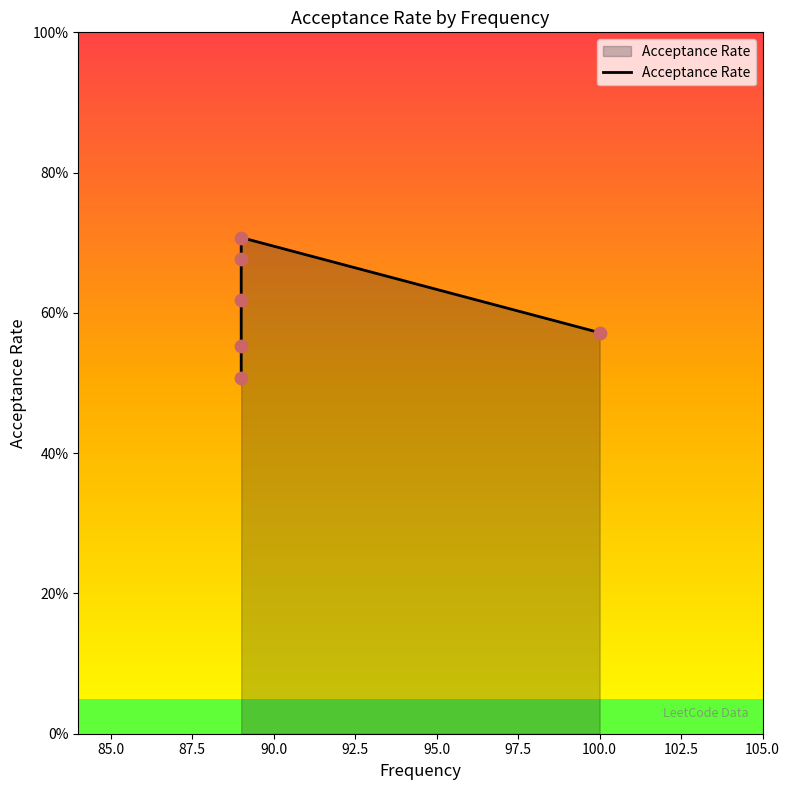

What is the change in value from 90.0 to 95.0?

-0.1